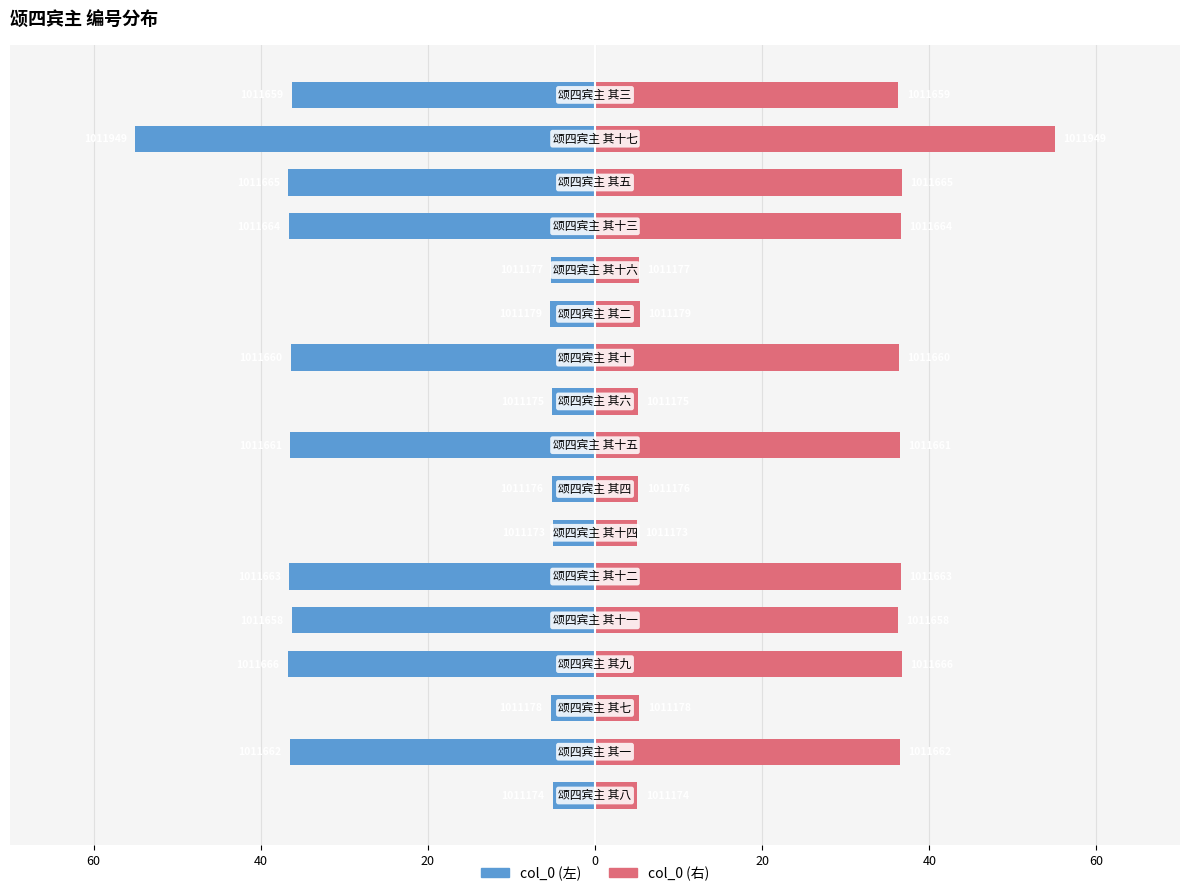

The value of col_0 (右) at 9 is 8.4. True or false?

False